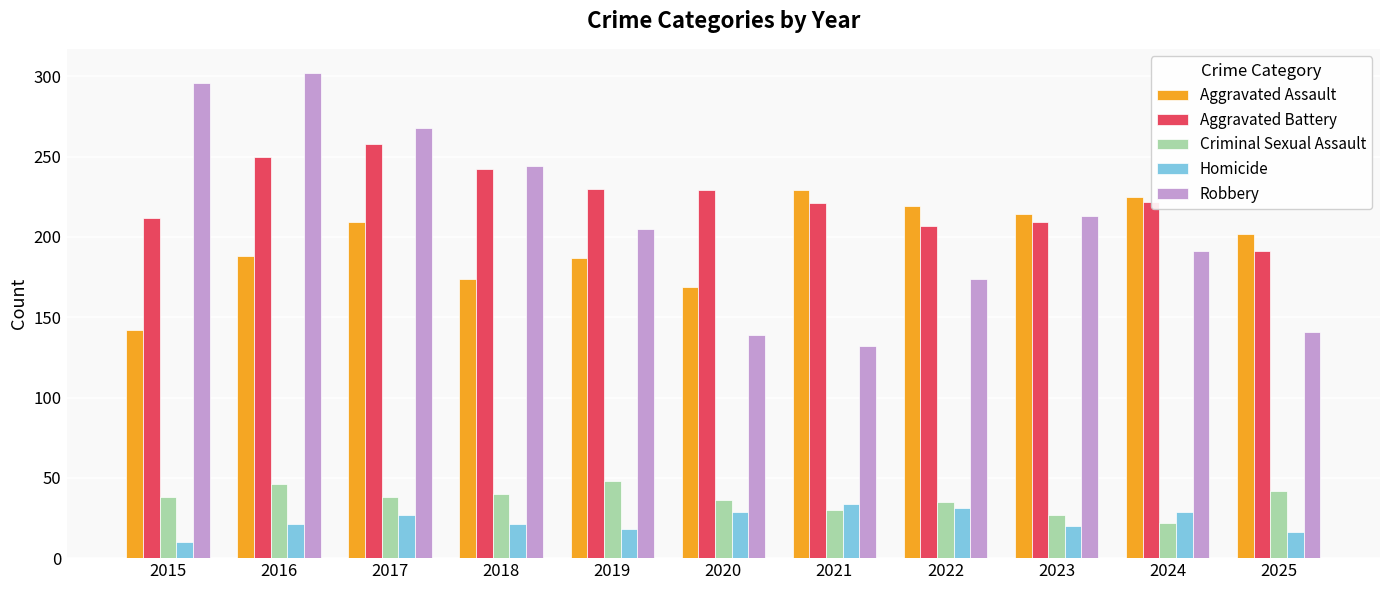

How many bars are there in each group?

5